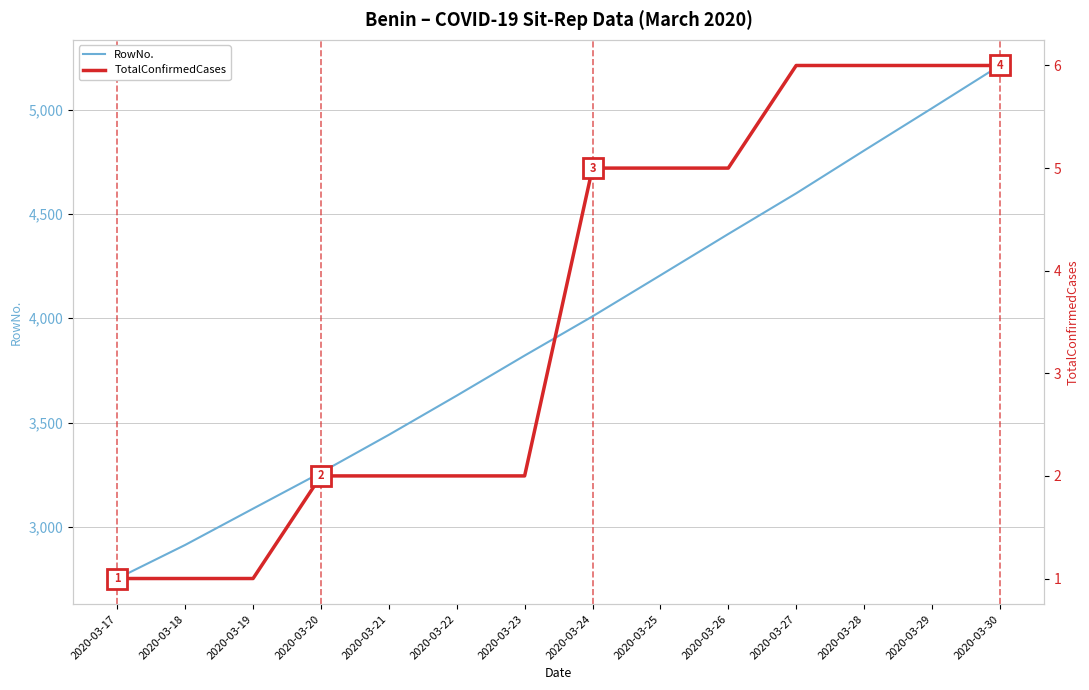

True or false: RowNo. and TotalConfirmedCases cross at least once.

False